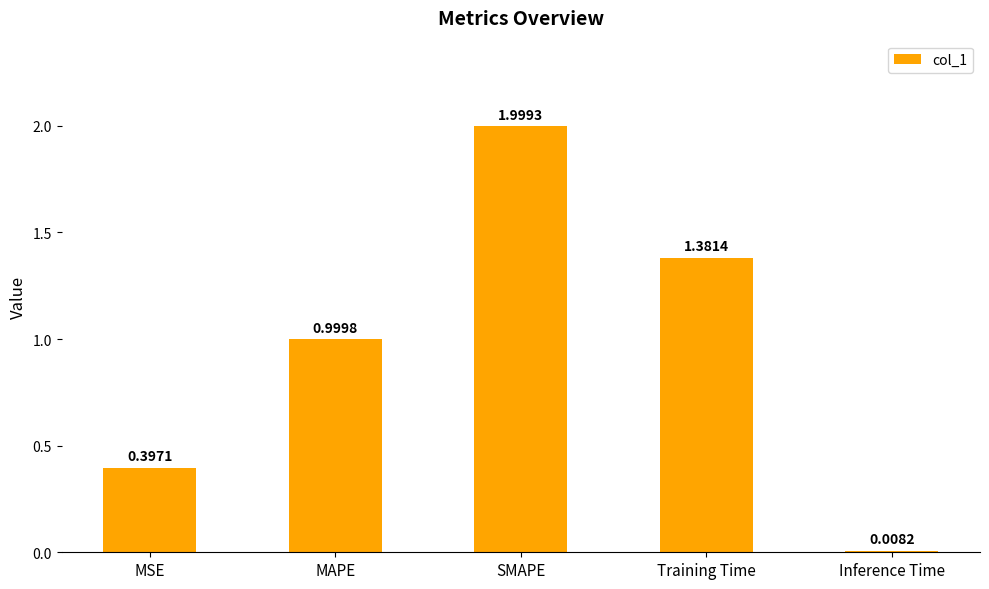

At which category does the chart reach its minimum across all series?

Inference Time